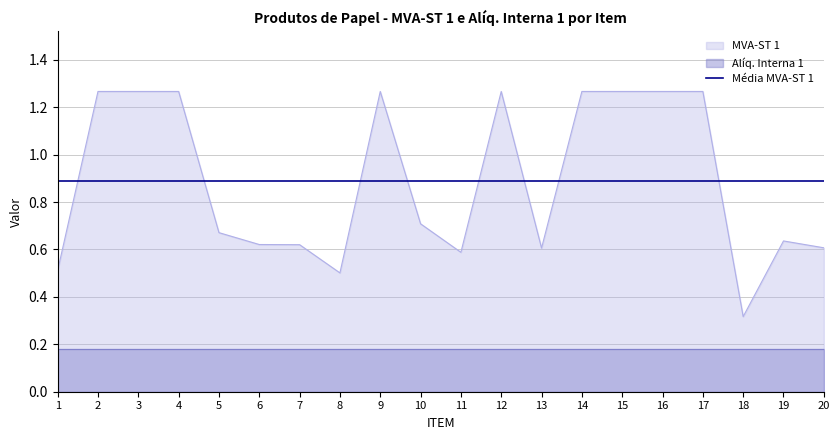

How many points are lower than both their immediate neighbors (excluding endpoints)?

4